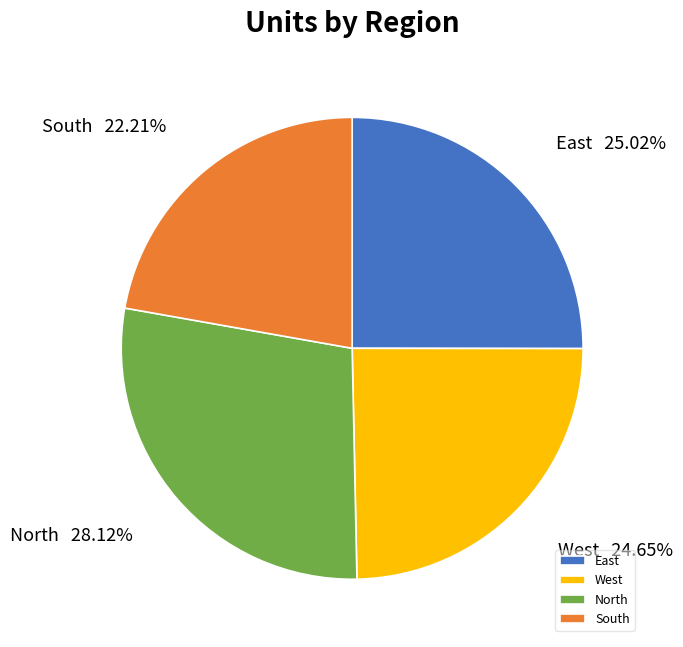

Between South and East, which is larger?

East